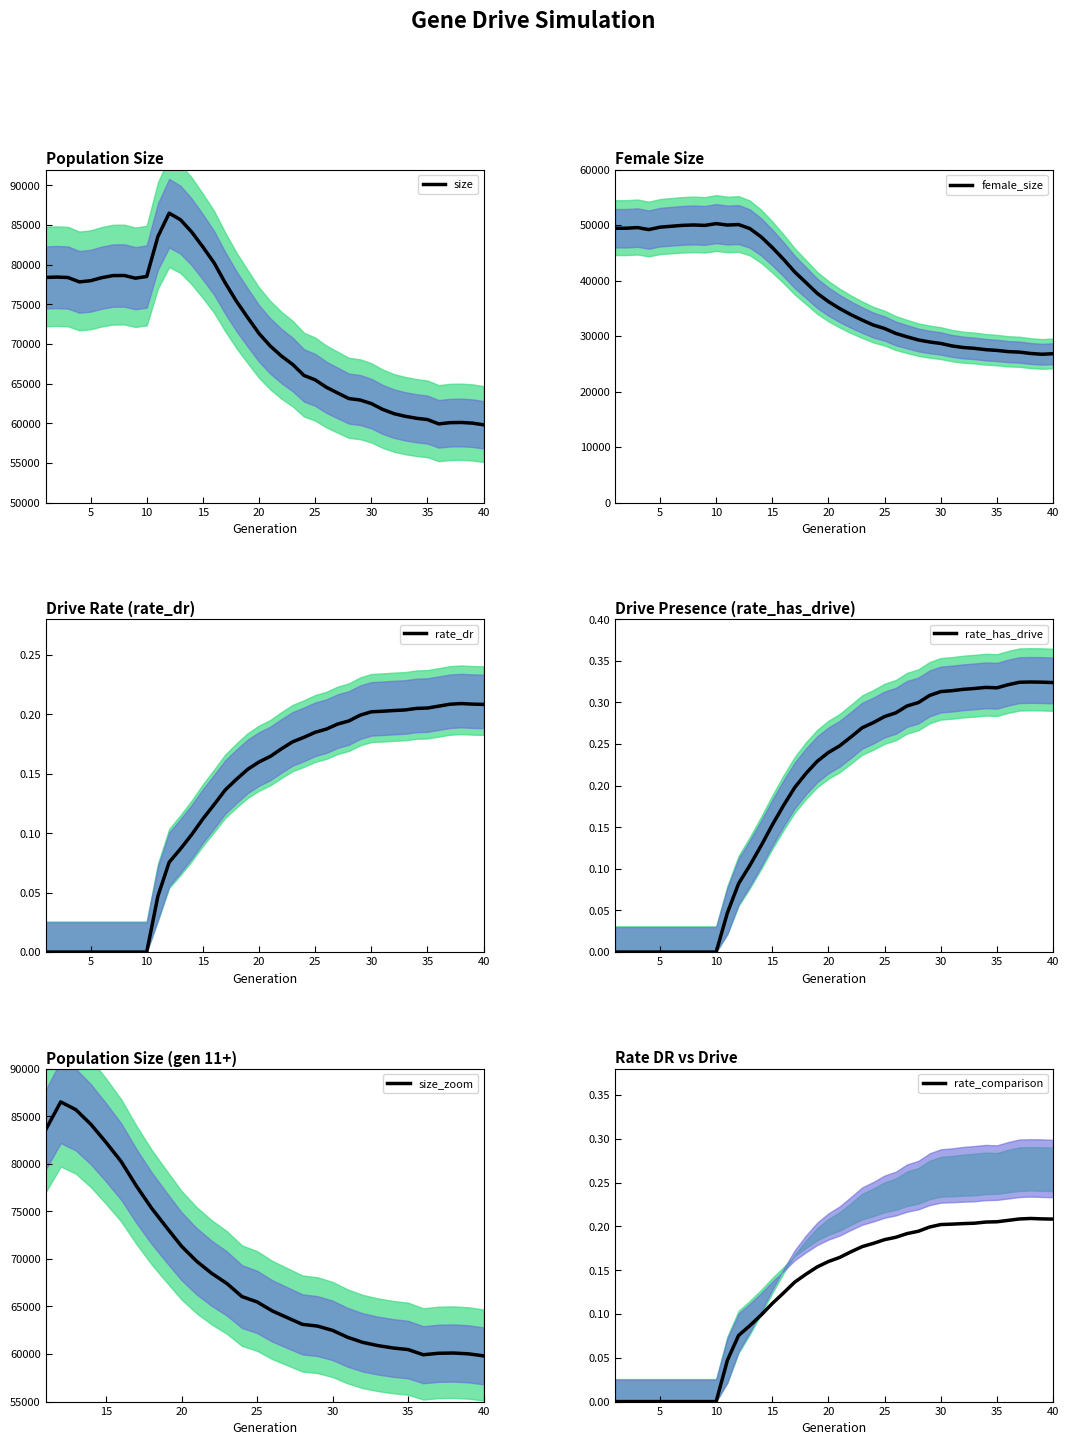

True or false: rate_has_drive has more than 1 interior local peaks.

True